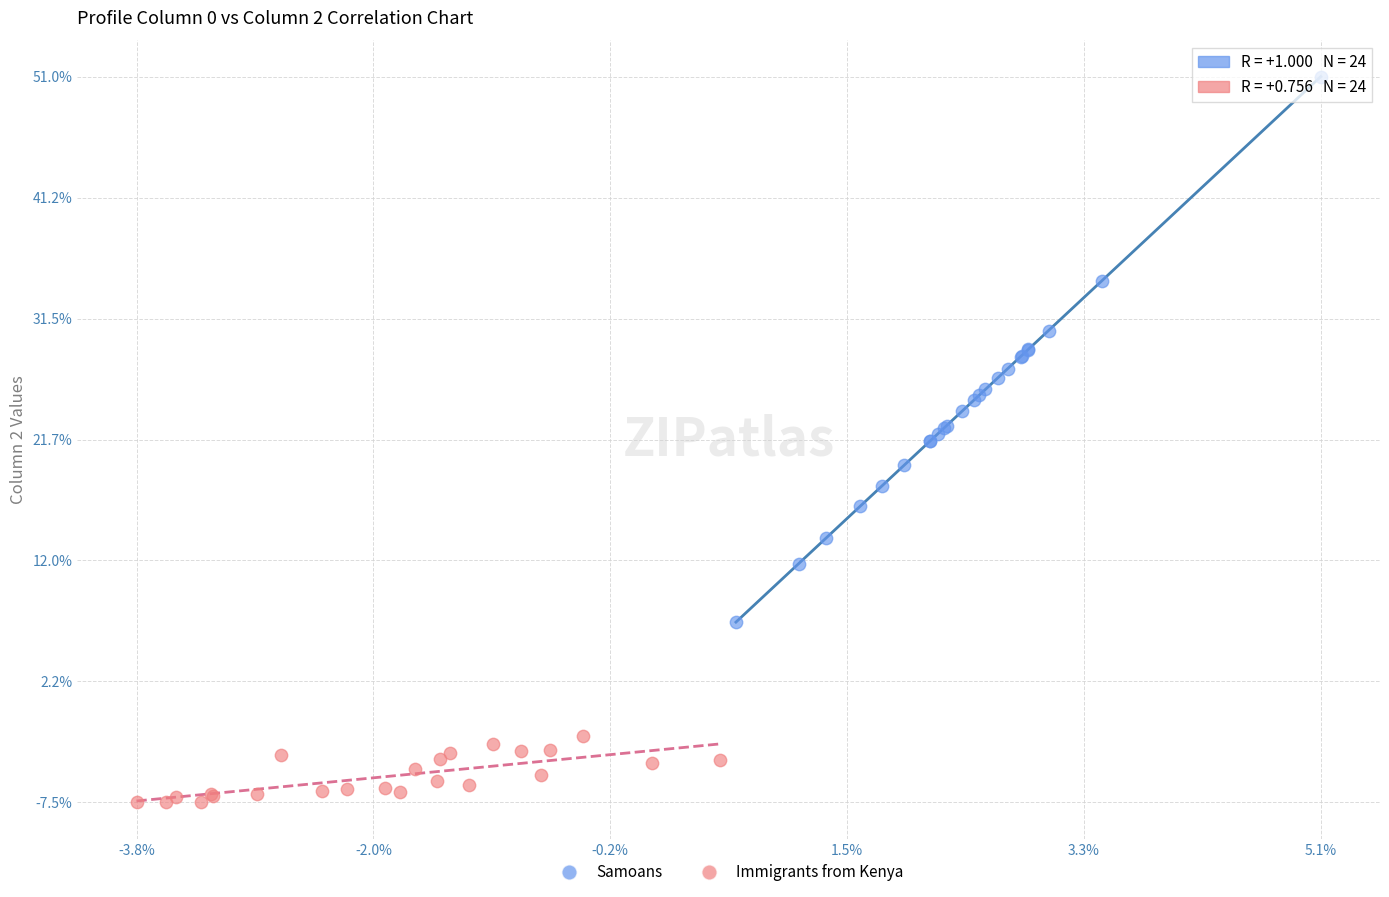

Which series contains the highest Y value?

Samoans